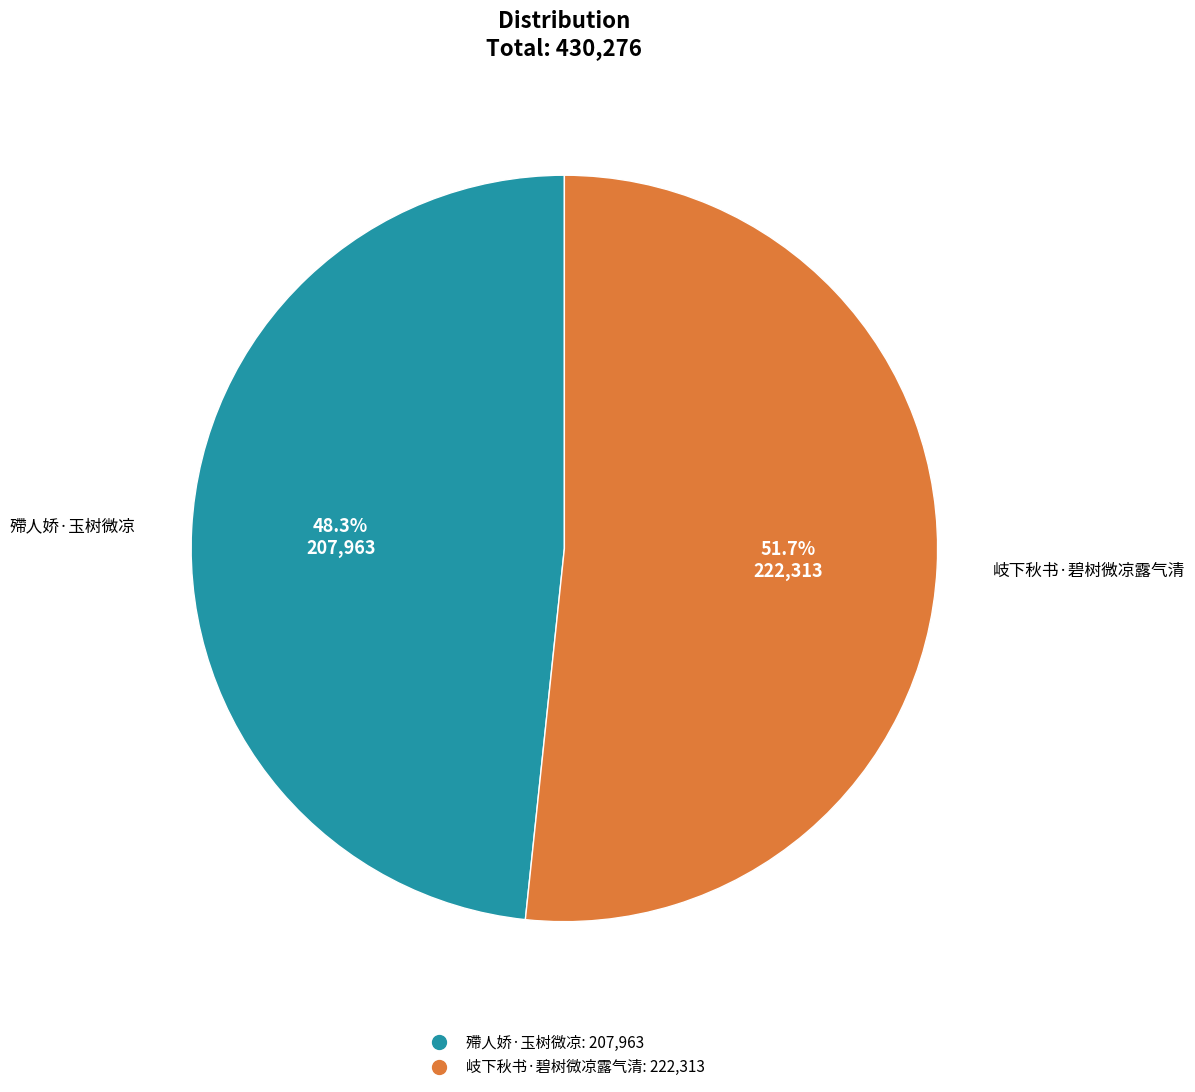

Which slice is the smallest?

殢人娇·玉树微凉